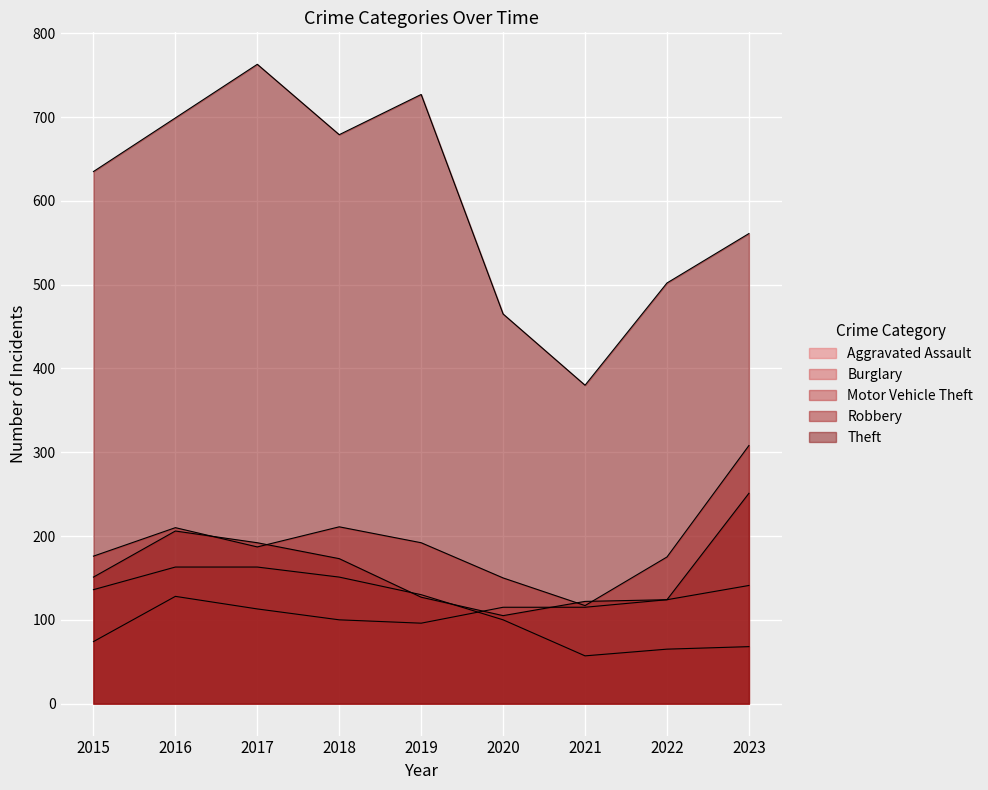

What is the highest value of the Burglary series?

163